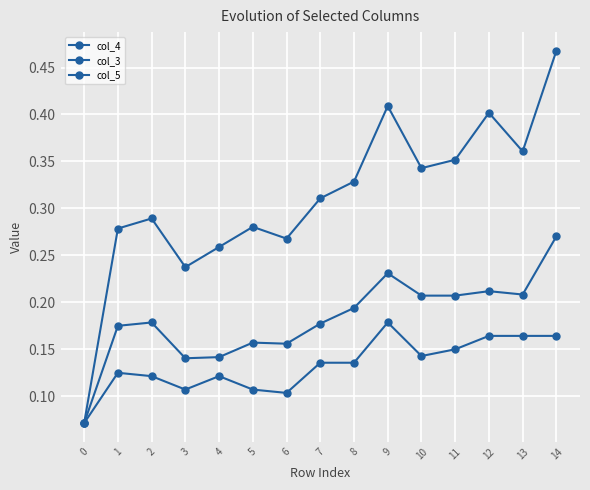

Reading left to right, transcribe all the data shown in this chart.

col_4: 0=0.1	1=0.2	2=0.2	3=0.1	4=0.1	5=0.2	6=0.2	7=0.2	8=0.2	9=0.2	10=0.2	11=0.2	12=0.2	13=0.2	14=0.3
col_3: 0=0.1	1=0.3	2=0.3	3=0.2	4=0.3	5=0.3	6=0.3	7=0.3	8=0.3	9=0.4	10=0.3	11=0.4	12=0.4	13=0.4	14=0.5
col_5: 0=0.1	1=0.1	2=0.1	3=0.1	4=0.1	5=0.1	6=0.1	7=0.1	8=0.1	9=0.2	10=0.1	11=0.1	12=0.2	13=0.2	14=0.2